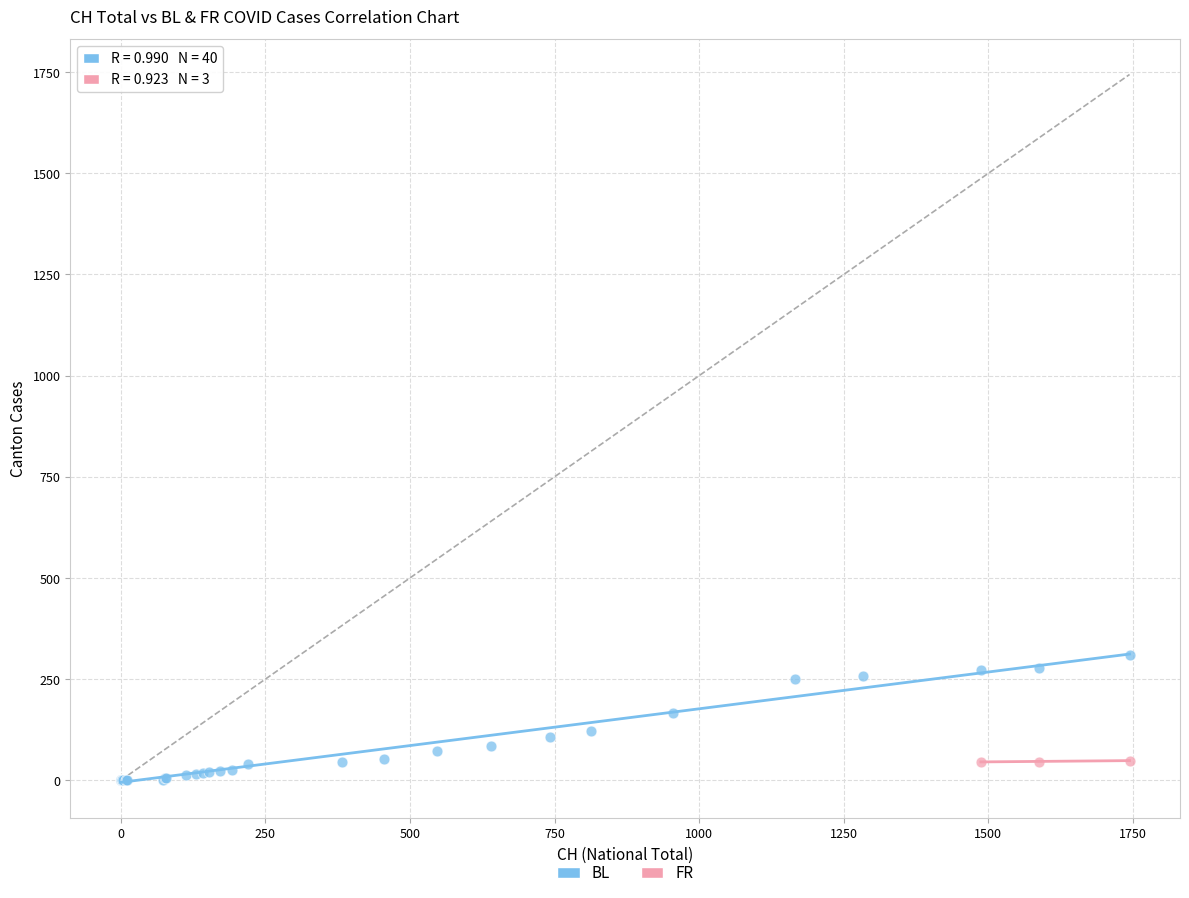

Which series contains the lowest Y value?

BL